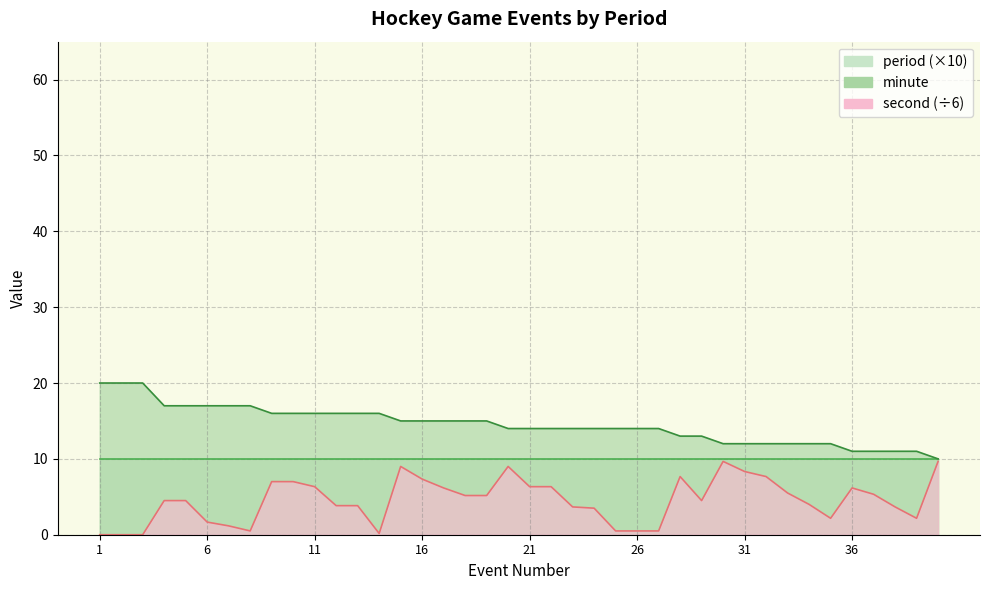

True or false: minute and second intersect in this chart.

False